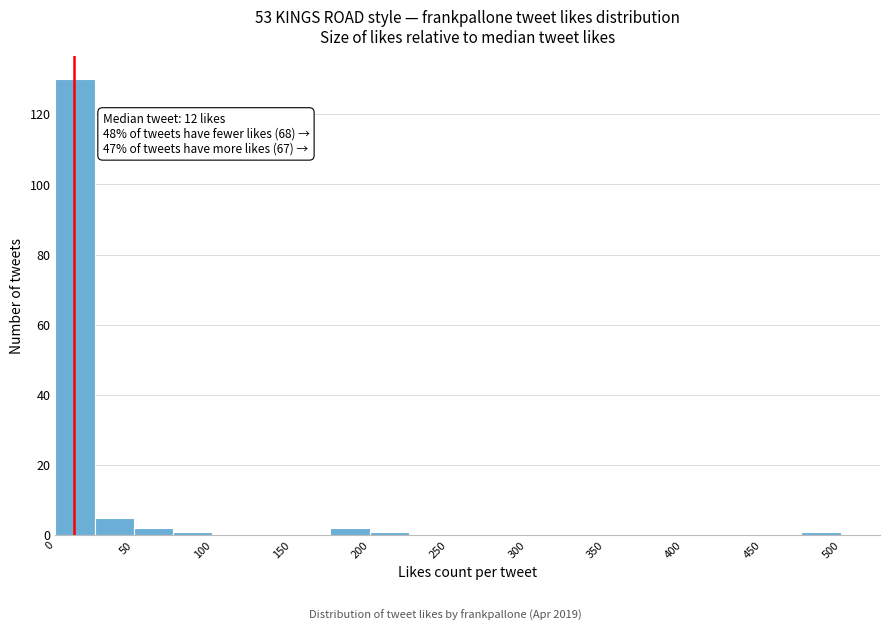

Which range on the x-axis has the tallest bar?

0 to 25